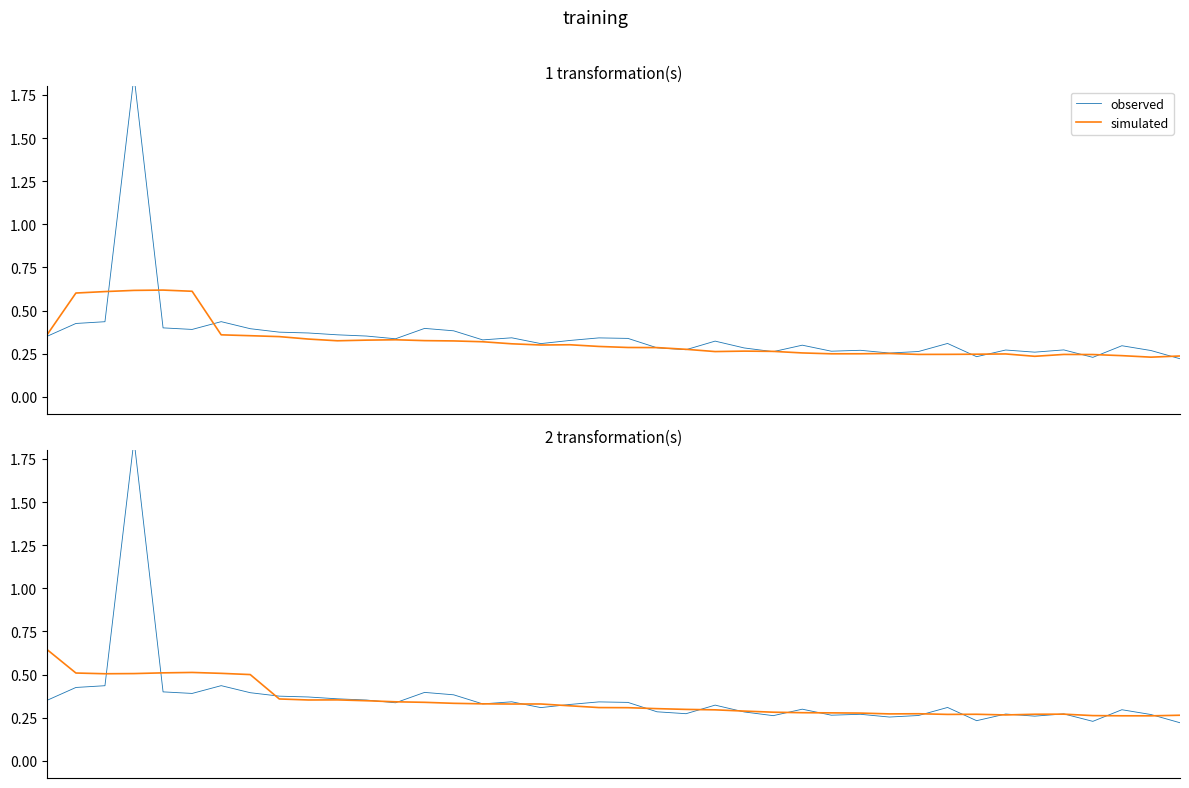

After their last crossing, which series has the higher values: simulated or observed?

simulated